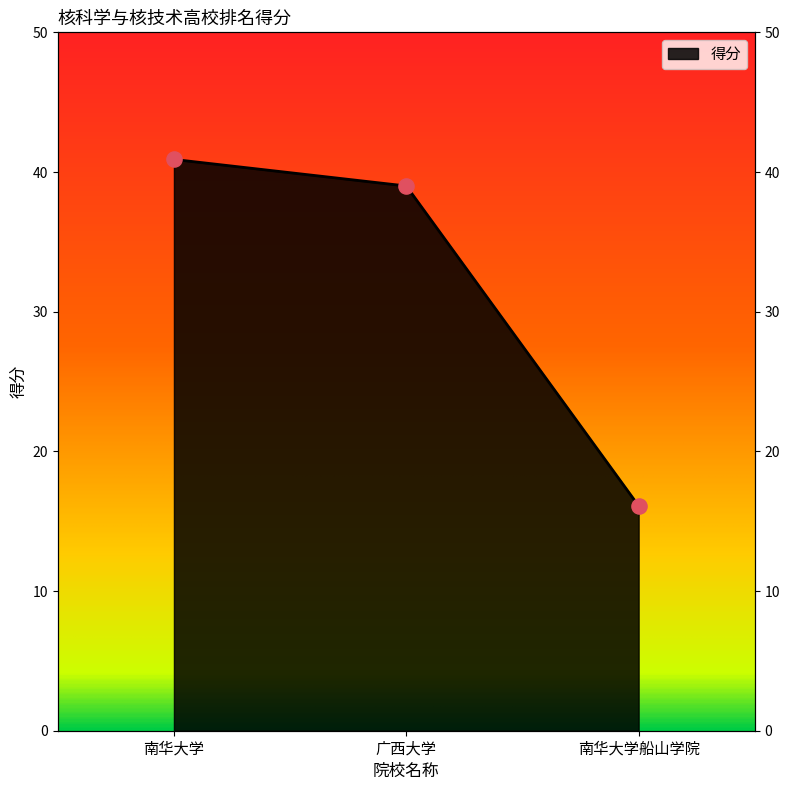

Between 南华大学船山学院 and 南华大学, which is larger?

南华大学